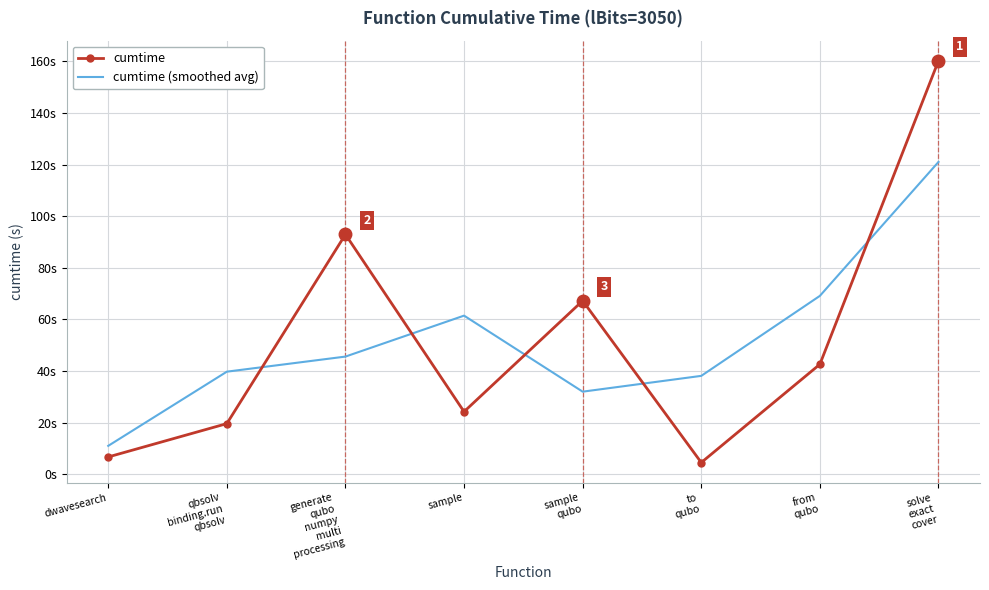

What are all the series names shown in the legend?

cumtime, cumtime (smoothed avg)